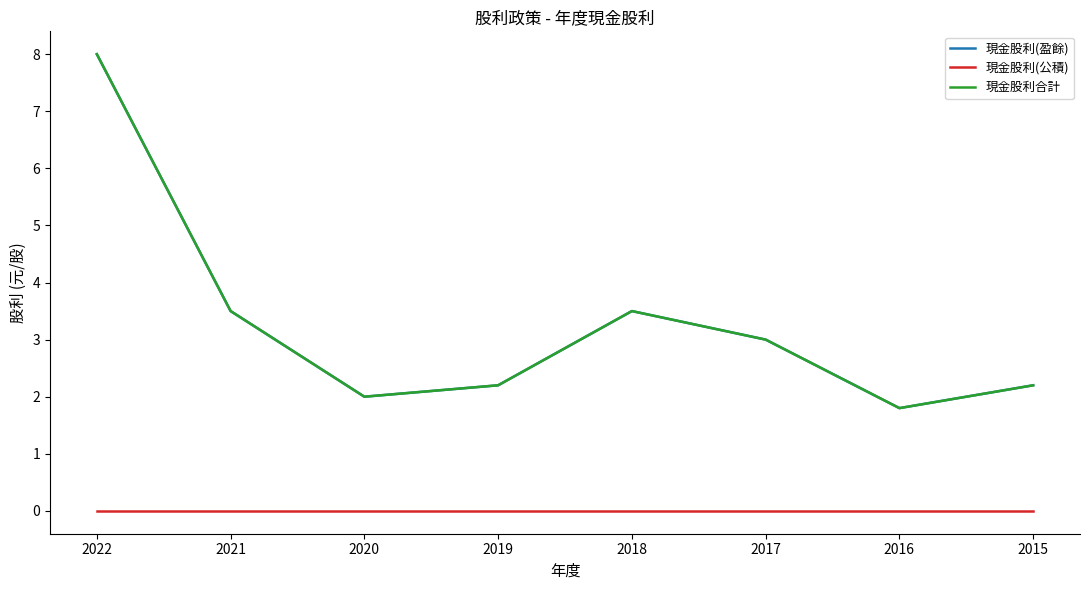

What is the sum of all 現金股利合計 values?

26.2